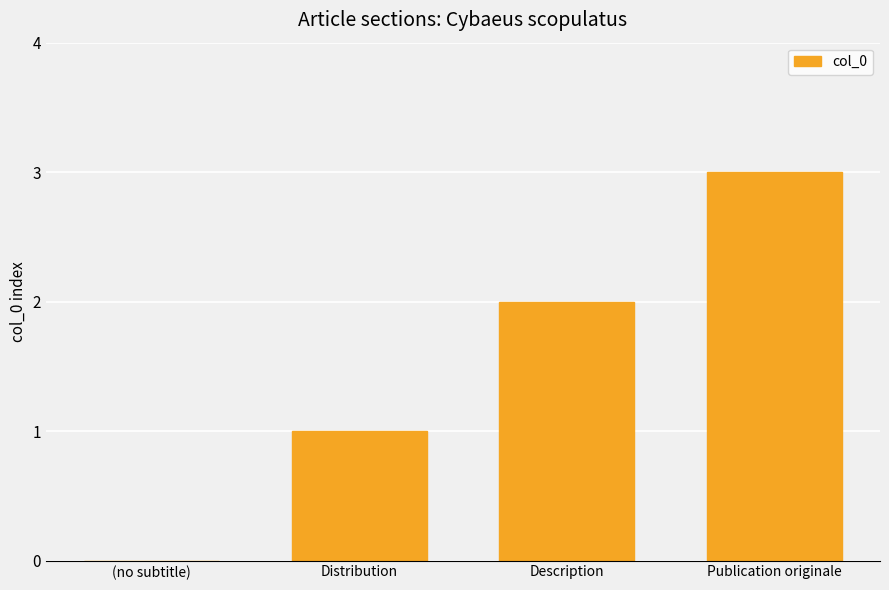

Approximately how many times larger is the value at Description compared to Publication originale?

0.7